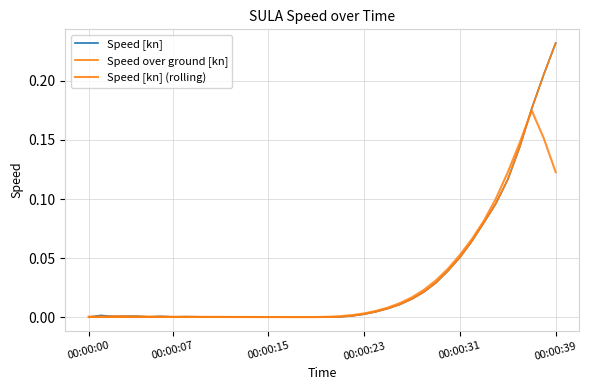

How many lines are shown in the chart?

3